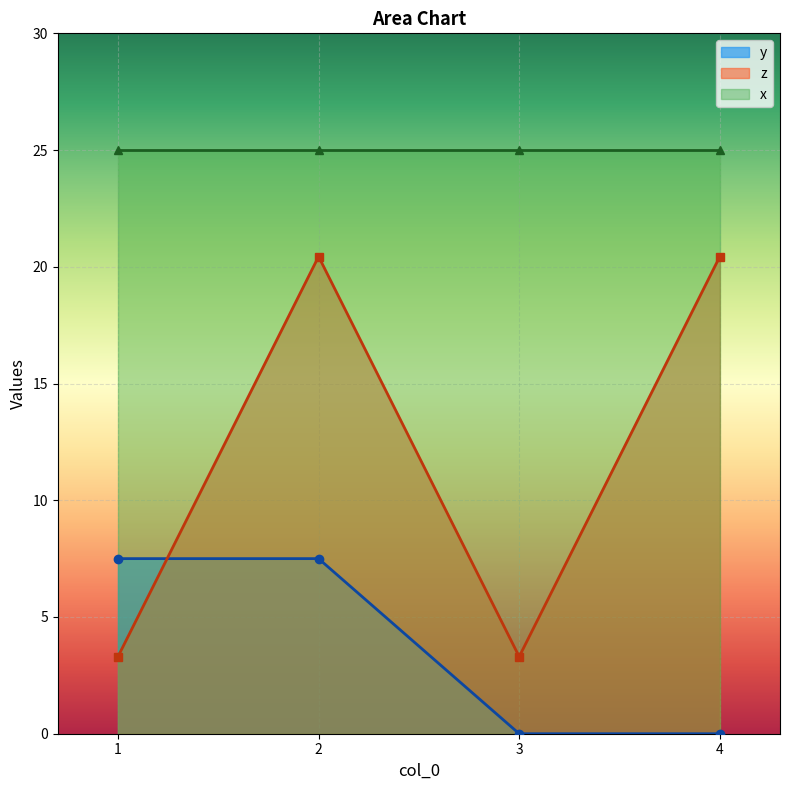

At which label does z first exceed 20?

2